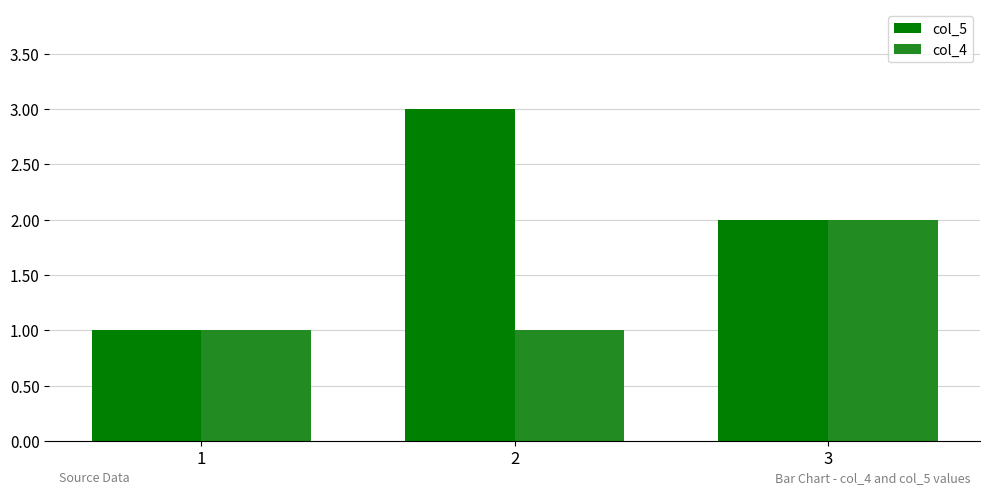

True or false: col_5 has a value of 3 at 3.

False